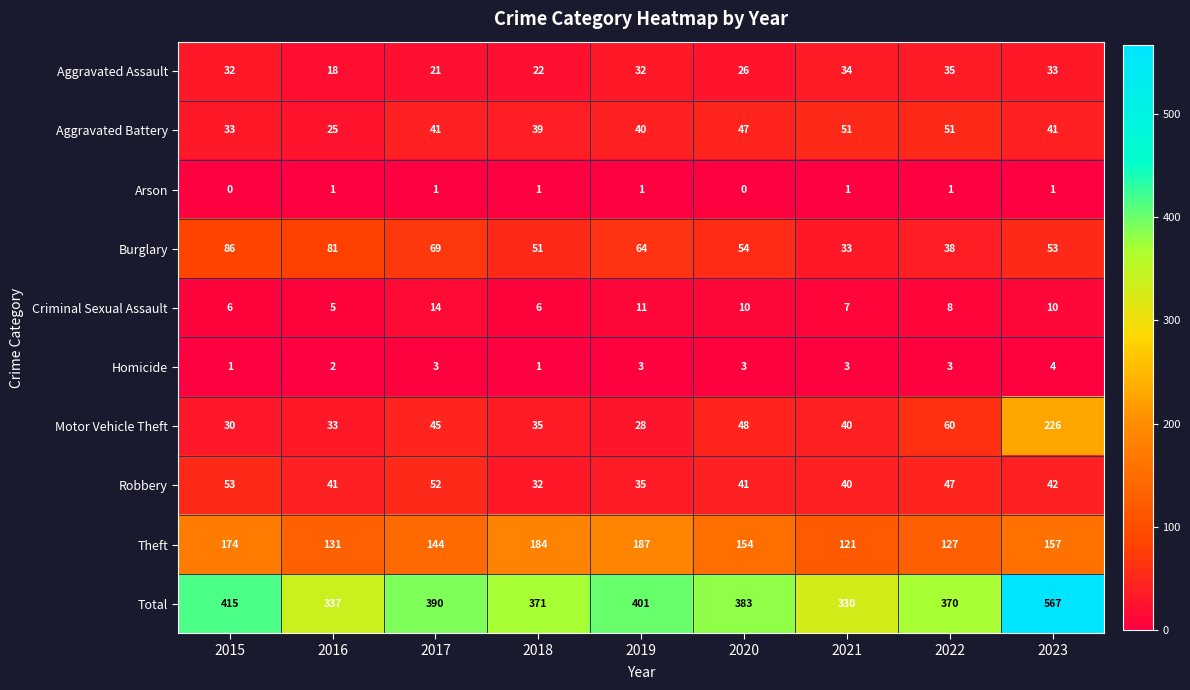

At which label is Theft closest to 154?

2020